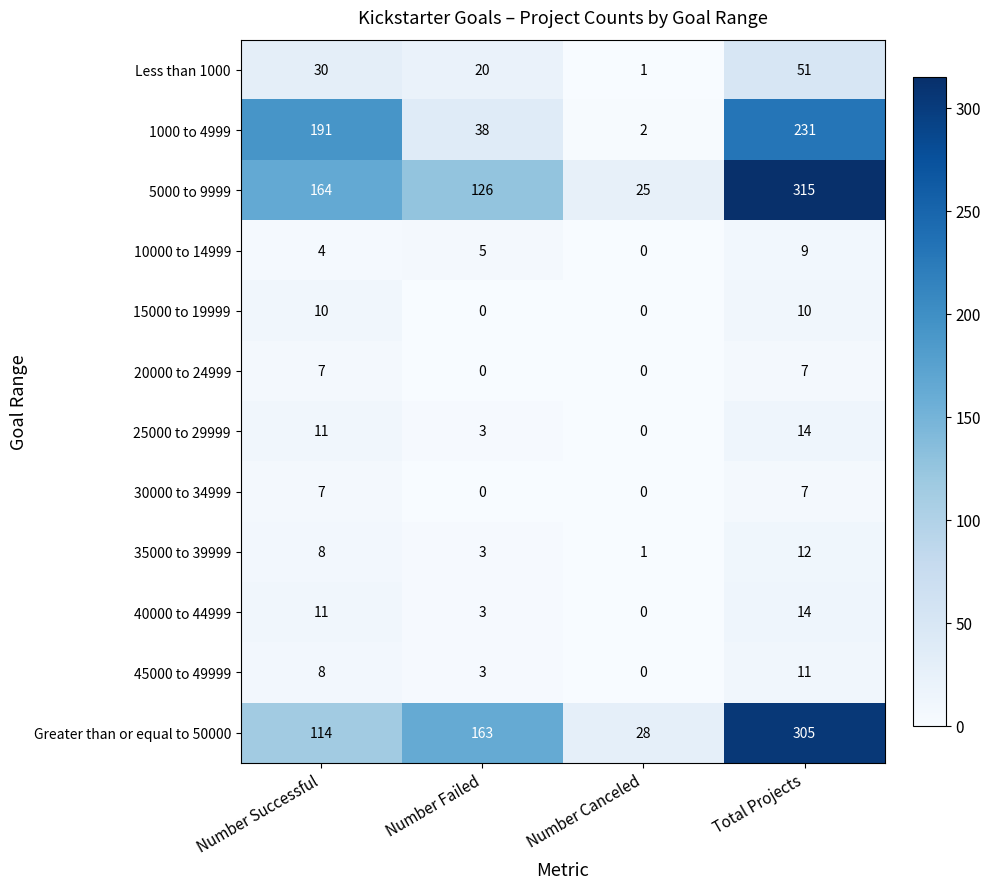

What is the spread (max minus min) of values at Number Failed?

163